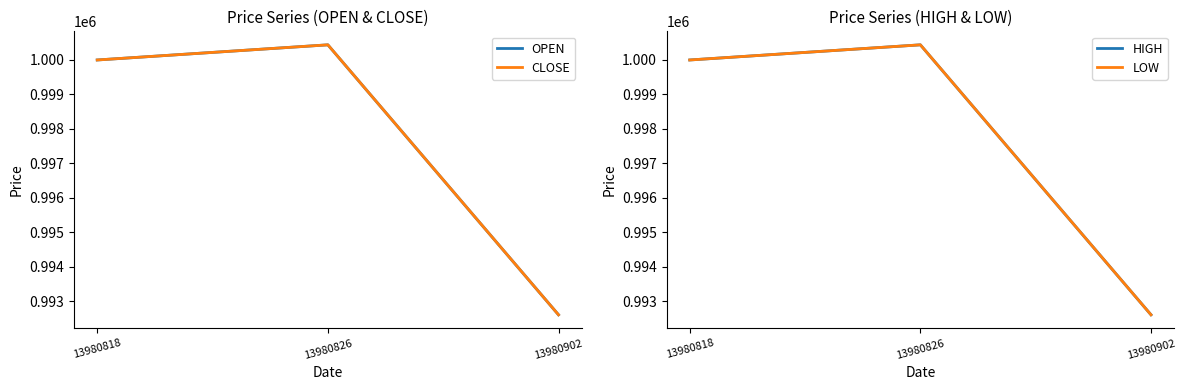

Between 13980826 and 13980902, which series saw the biggest shift?

OPEN